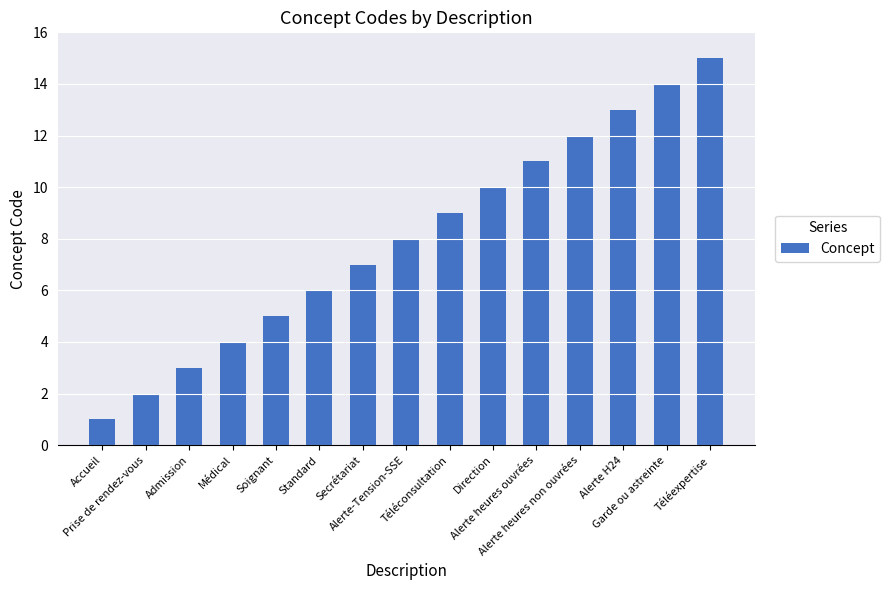

How many values are below 8?

7